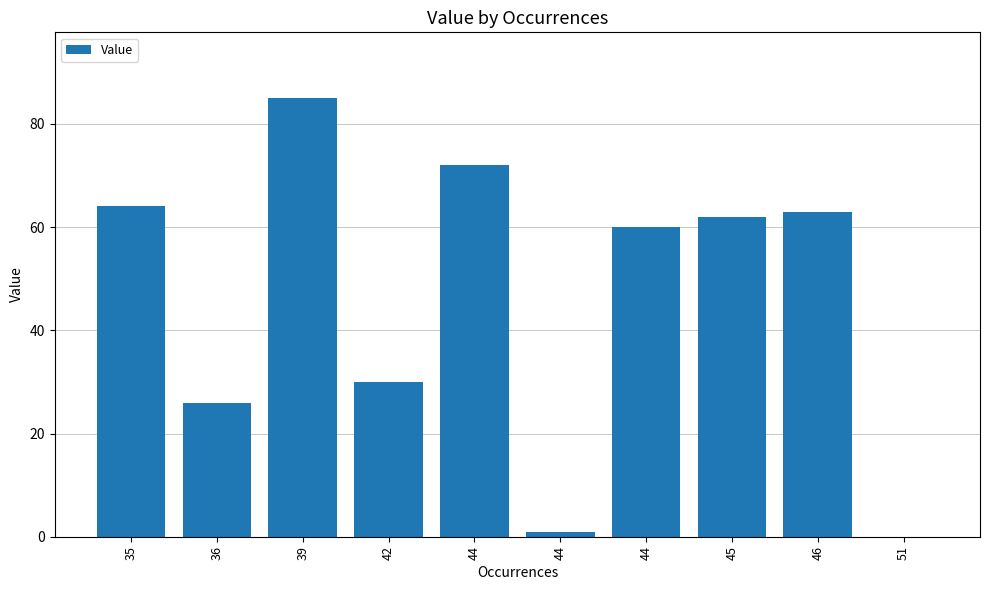

Count the number of categories in the chart.

10